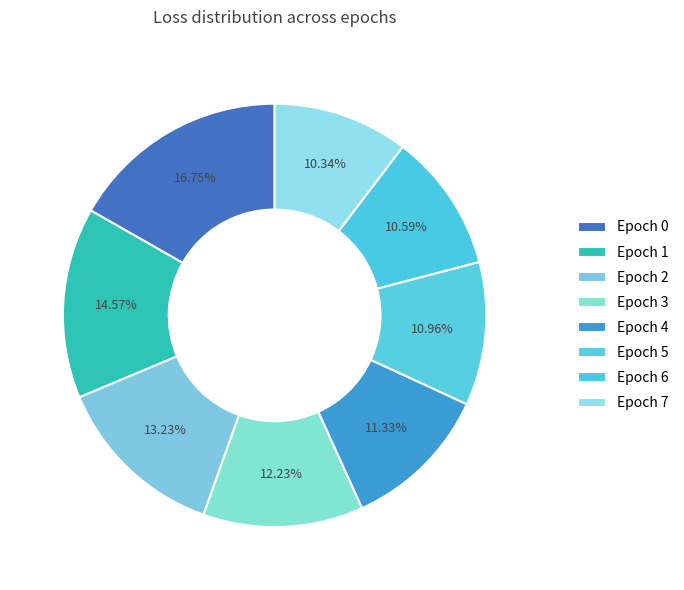

Count the number of slices in the pie.

8